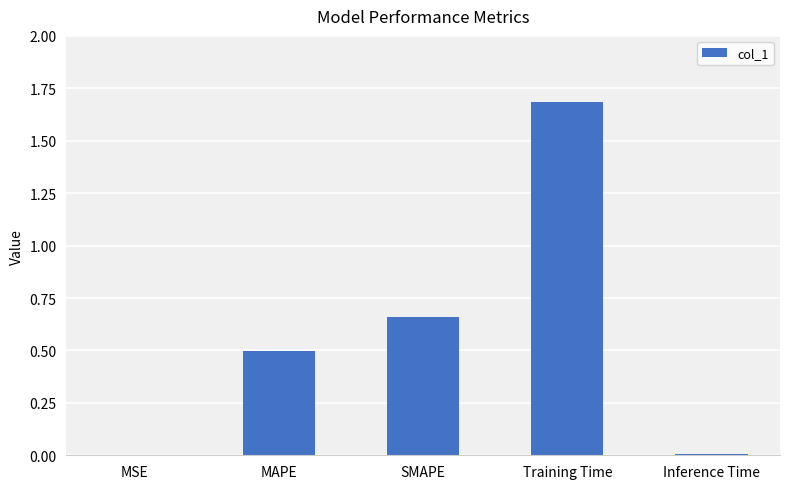

What is the difference between the values at Training Time and MSE?

1.7